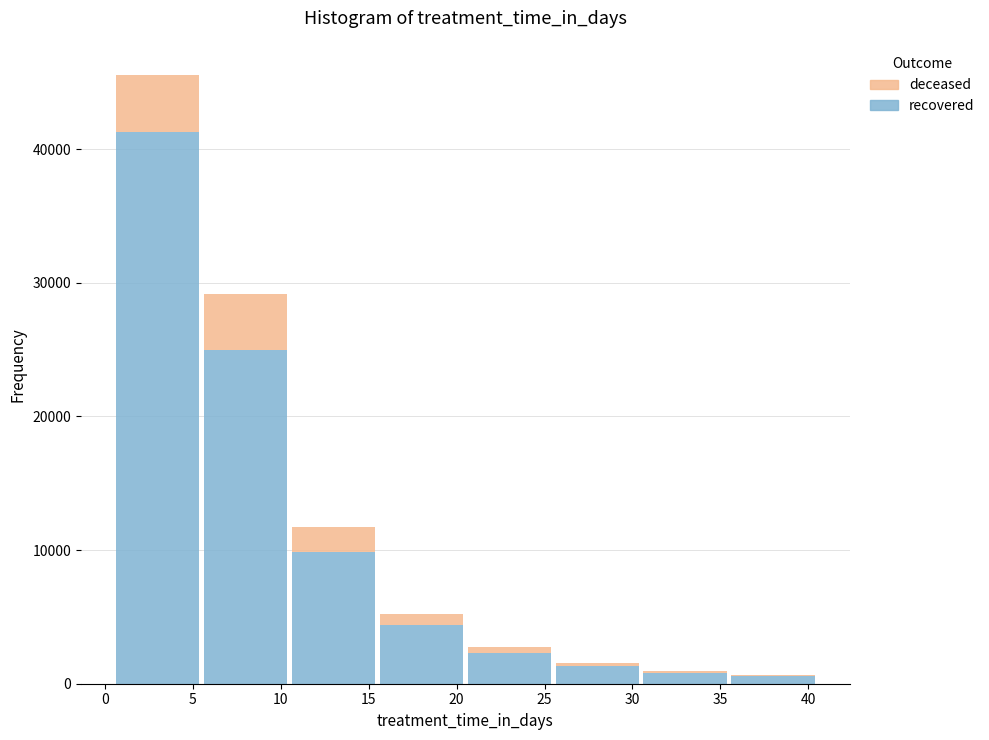

Reading left to right, transcribe this chart: for each stacked bar, give the range it covers on the x-axis and its total height. The values are not printed on the chart, so give them approximately, as read against the axis.

0.5 to 5.5: 46000
5.5 to 10.5: 29000
10.5 to 15.5: 12000
15.5 to 20.5: 5000
20.5 to 25.5: 3000
25.5 to 30.5: 2000
30.5 to 35.5: under 1000
35.5 to 40.5: under 1000